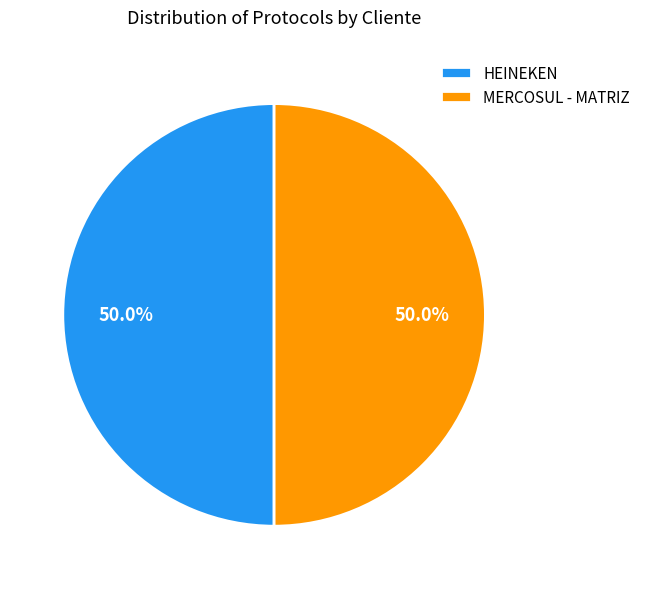

What is the total percentage of HEINEKEN and MERCOSUL - MATRIZ?

100.0%